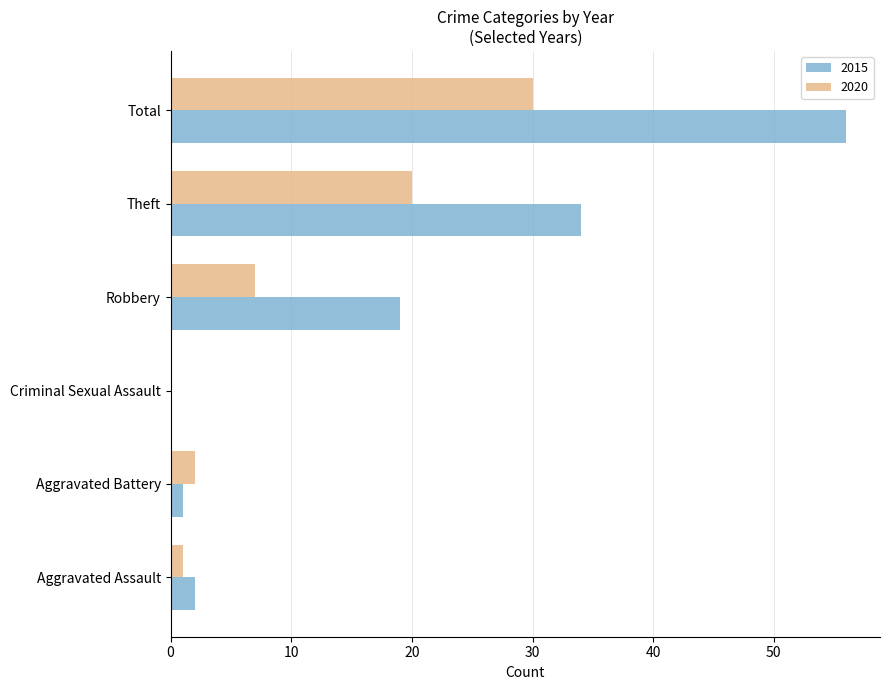

Read the 2015 value at Theft, to the nearest 10.

30